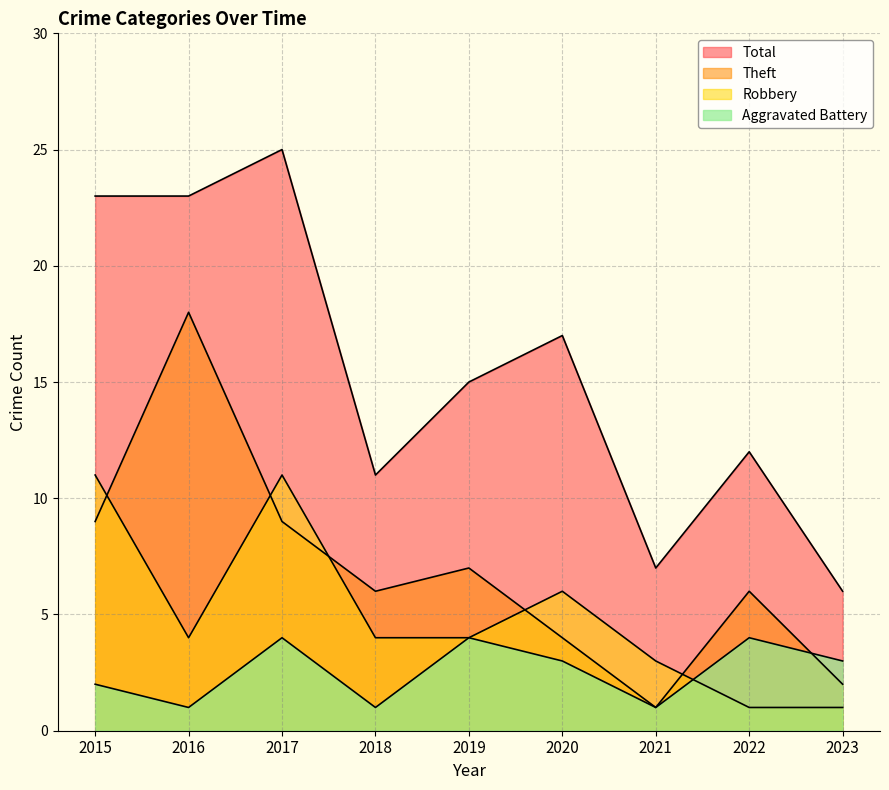

In Theft, how many points are higher than both neighbors (excluding endpoints)?

3